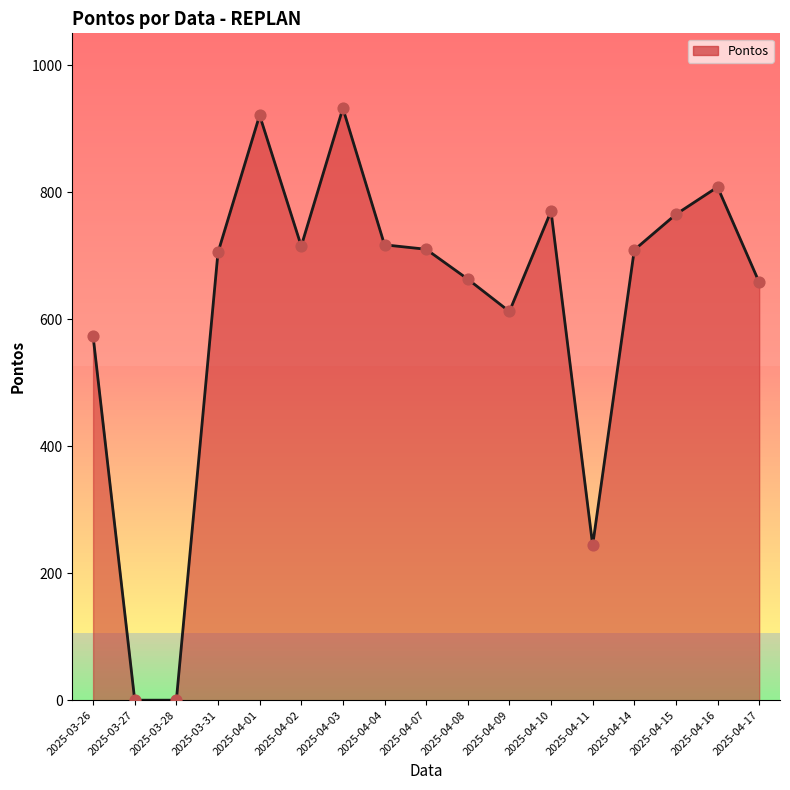

What is the change in value from 2025-03-26 to 2025-03-31?

+132